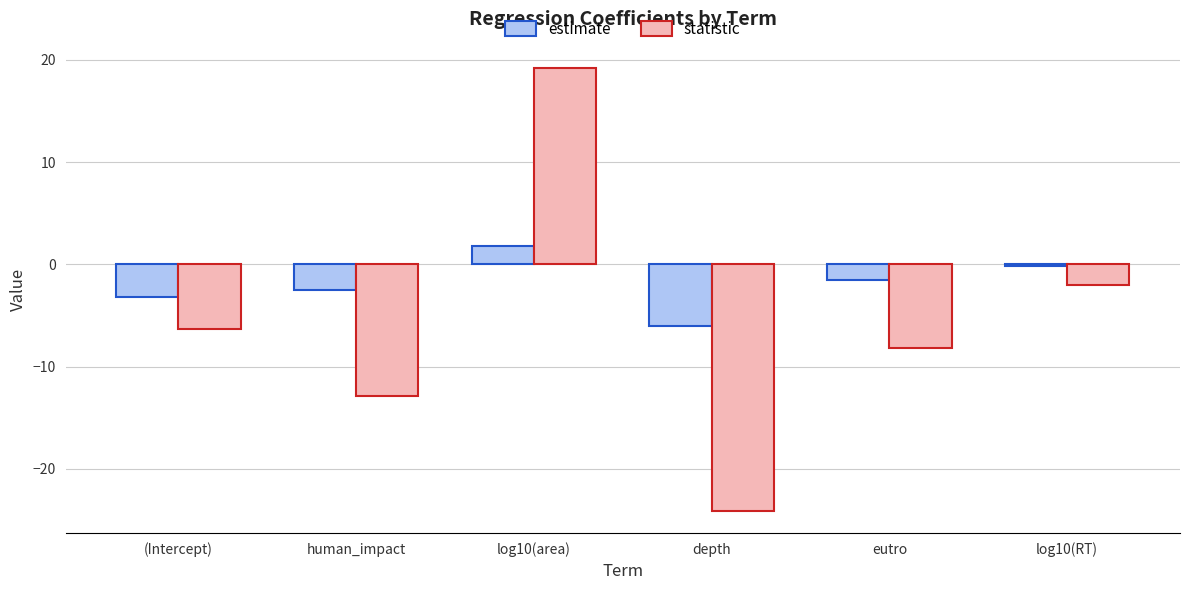

Rank the series by their maximum value, from lowest to highest.

estimate, statistic